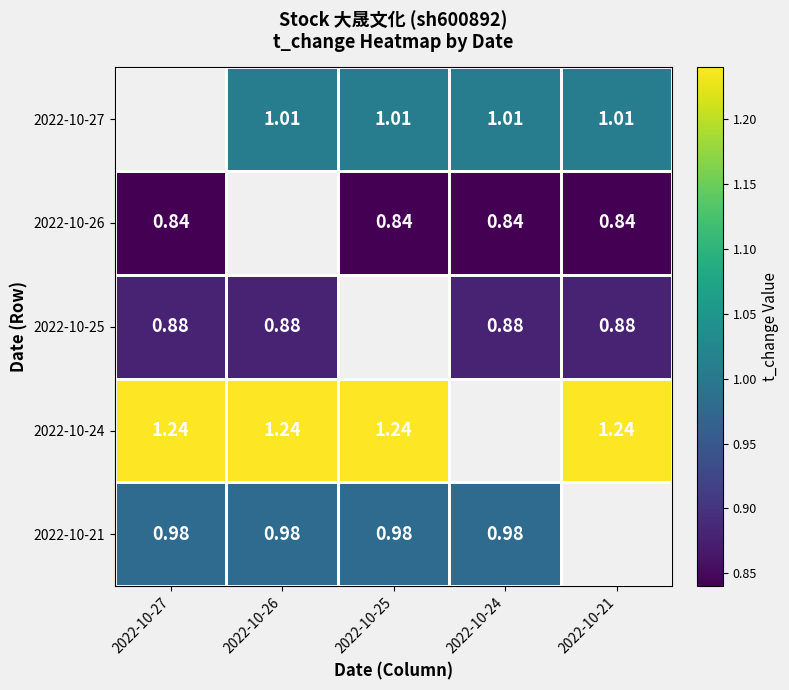

Which has a higher value, 2022-10-25 or 2022-10-24?

2022-10-25